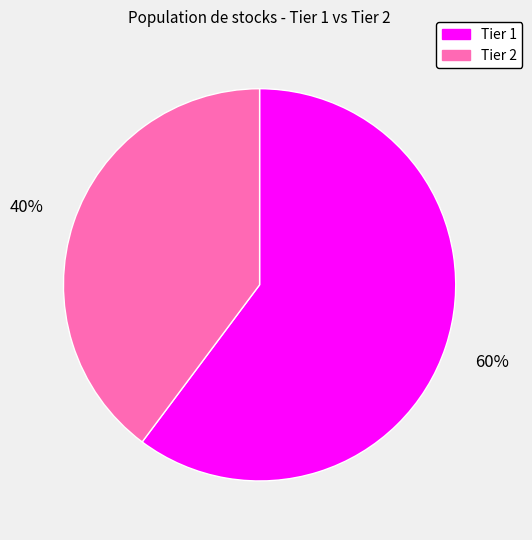

Rank the categories by value from lowest to highest.

Tier 2, Tier 1